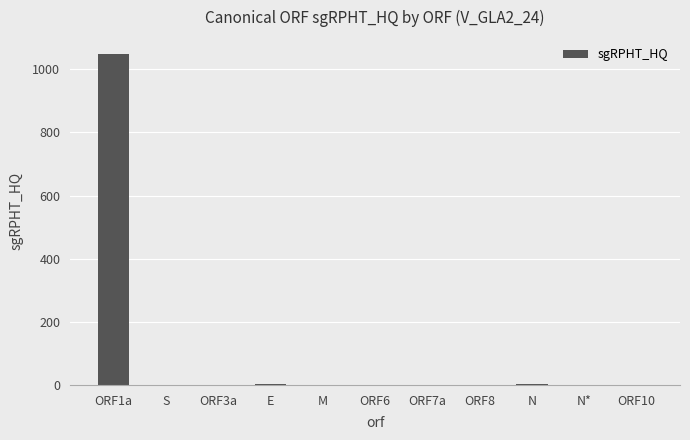

What is the sum of all values?

1054.8